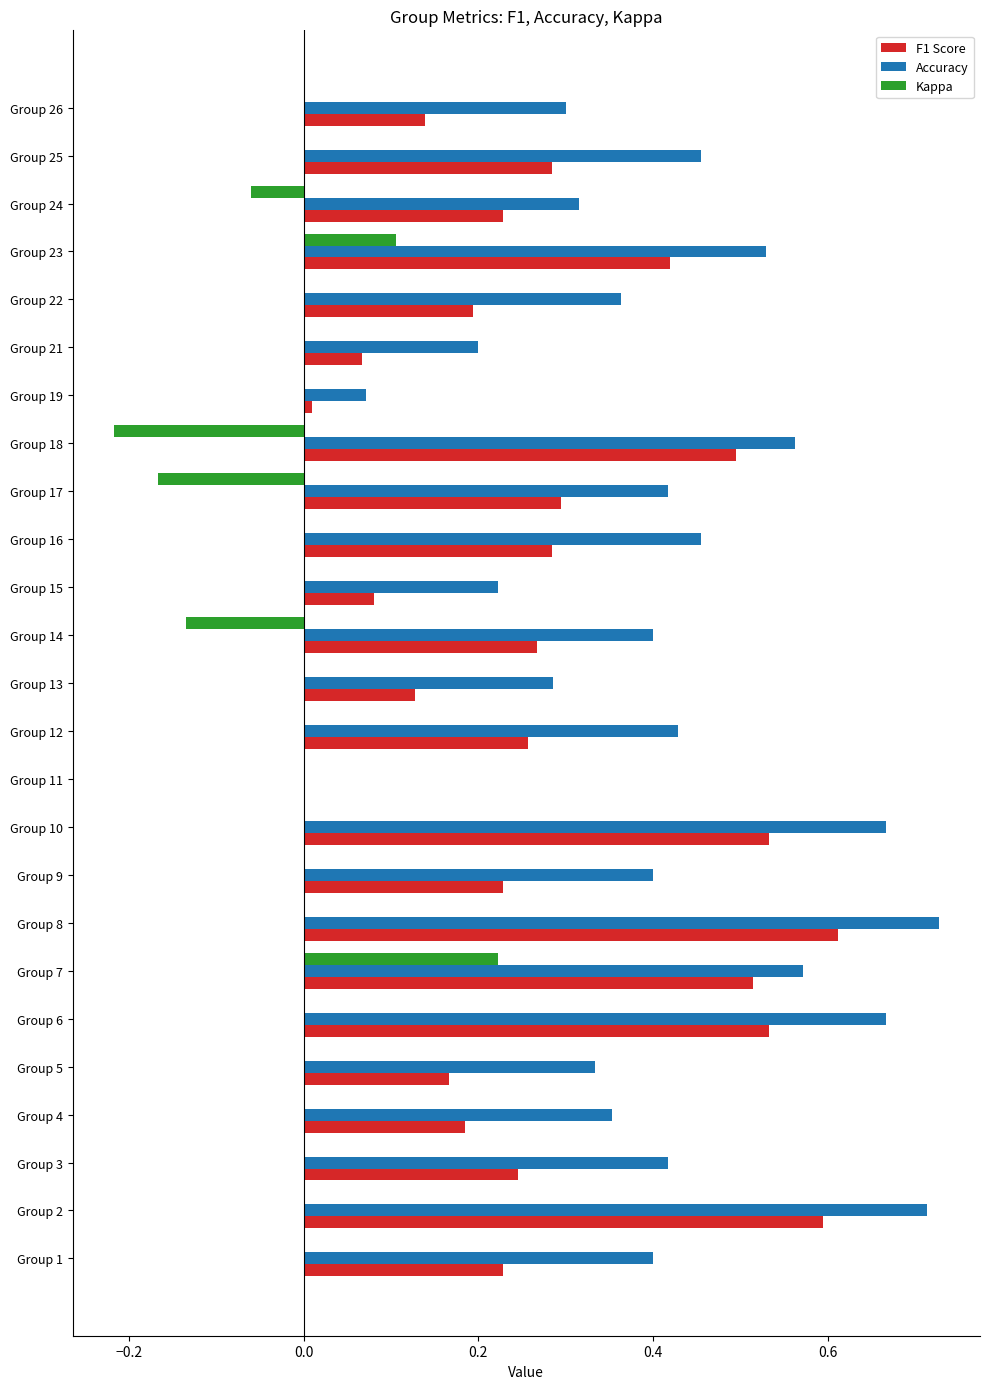

The value of Kappa at Group 2 is 0.0. True or false?

True